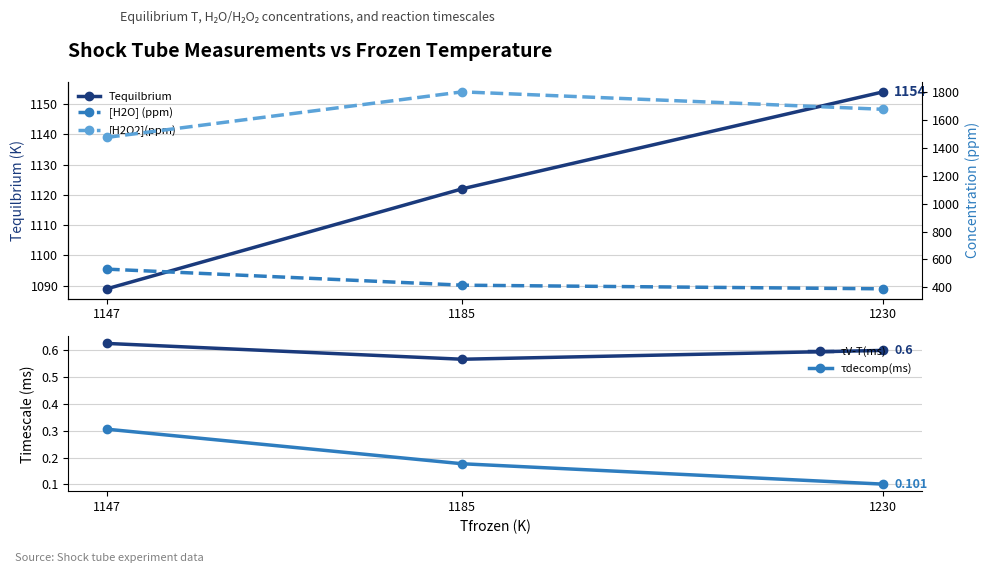

Between 1147 and 1185, which series saw the biggest shift?

[H2O2](ppm)